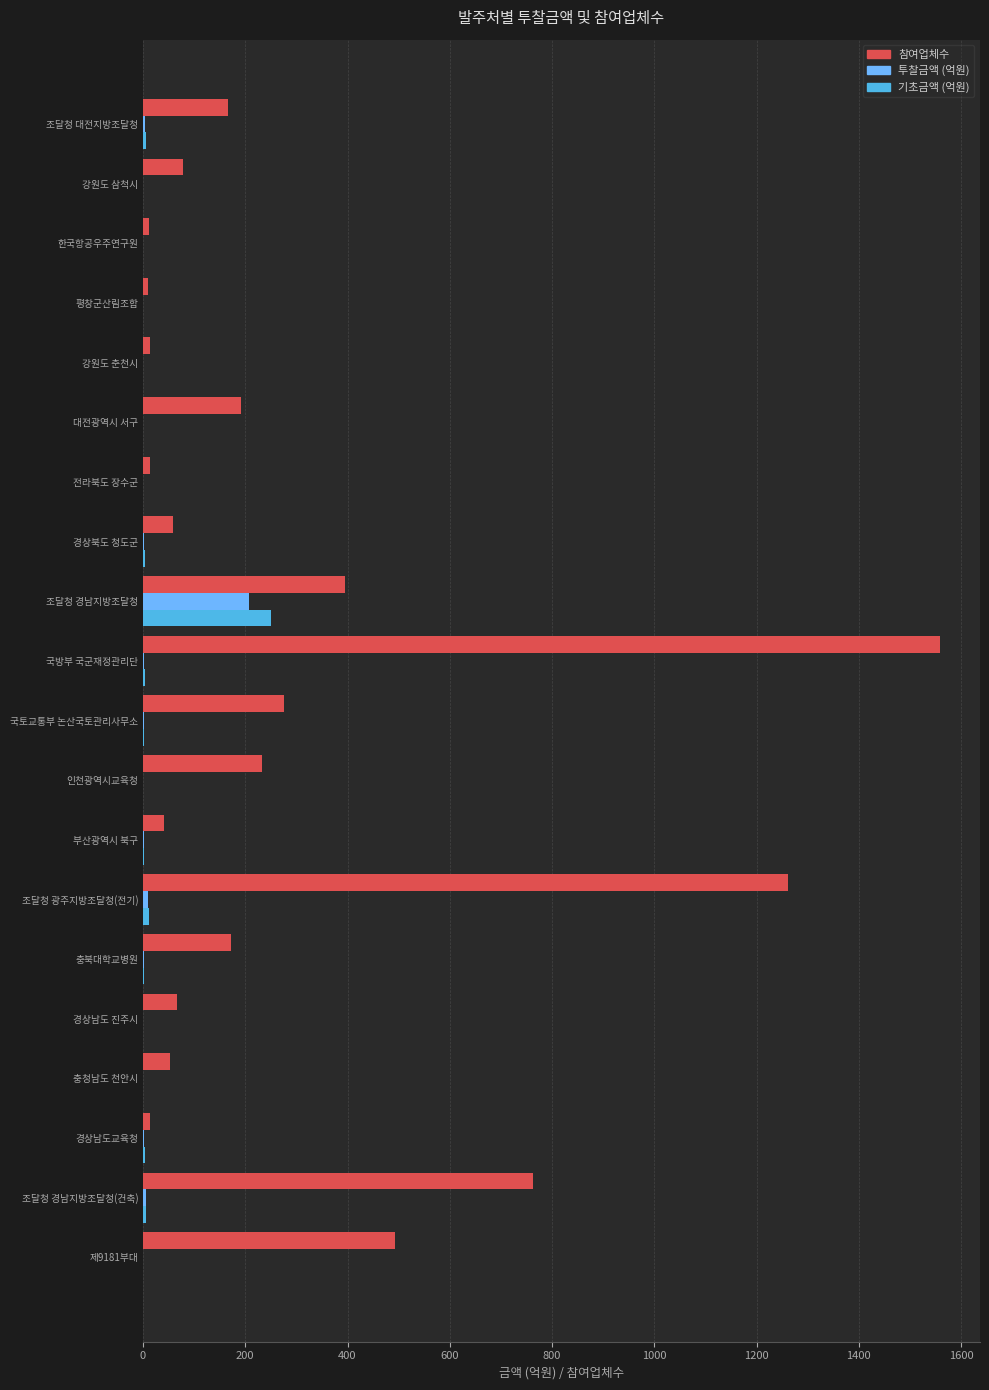

Which series has the largest total across all categories?

참여업체수